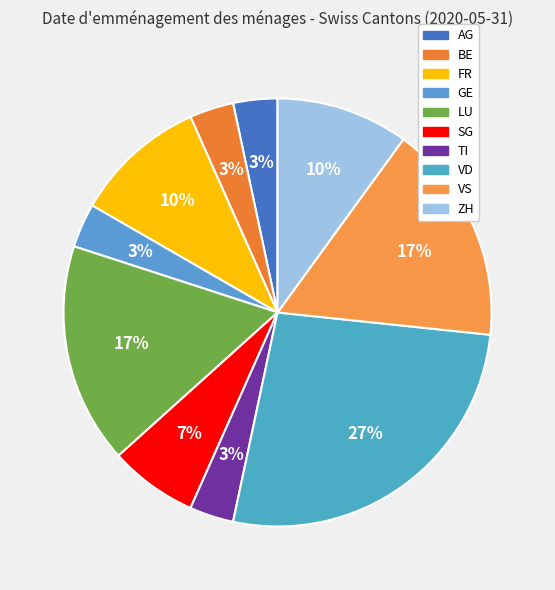

Which has a higher value, TI or ZH?

ZH